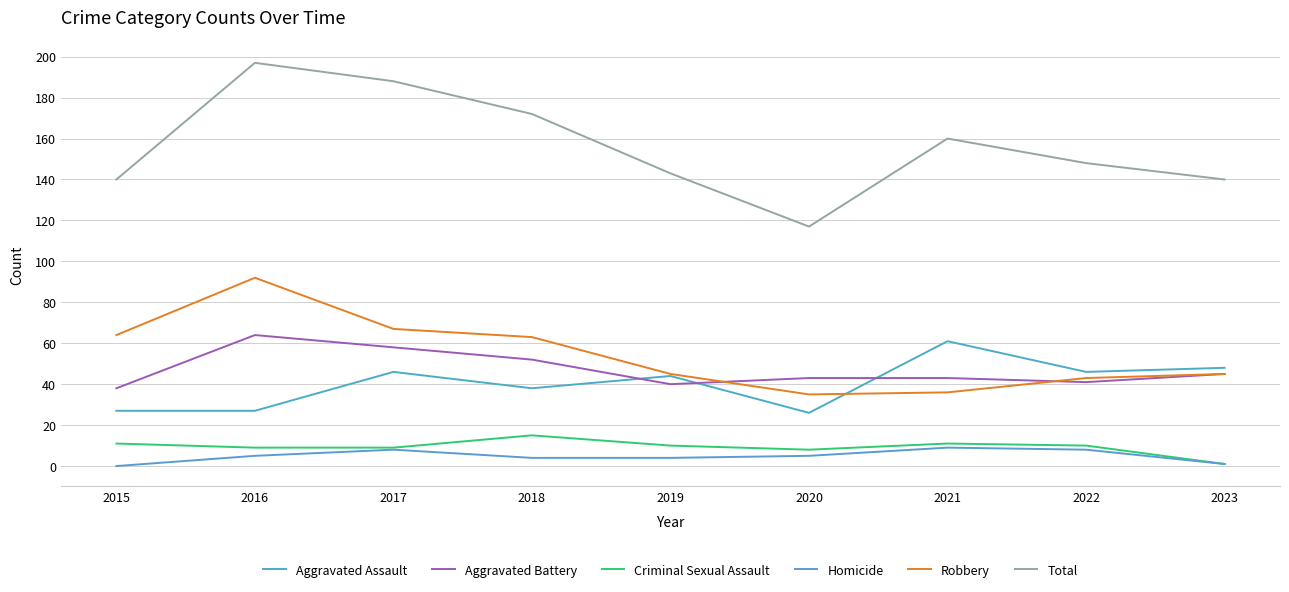

True or false: Total and Aggravated Assault intersect in this chart.

False